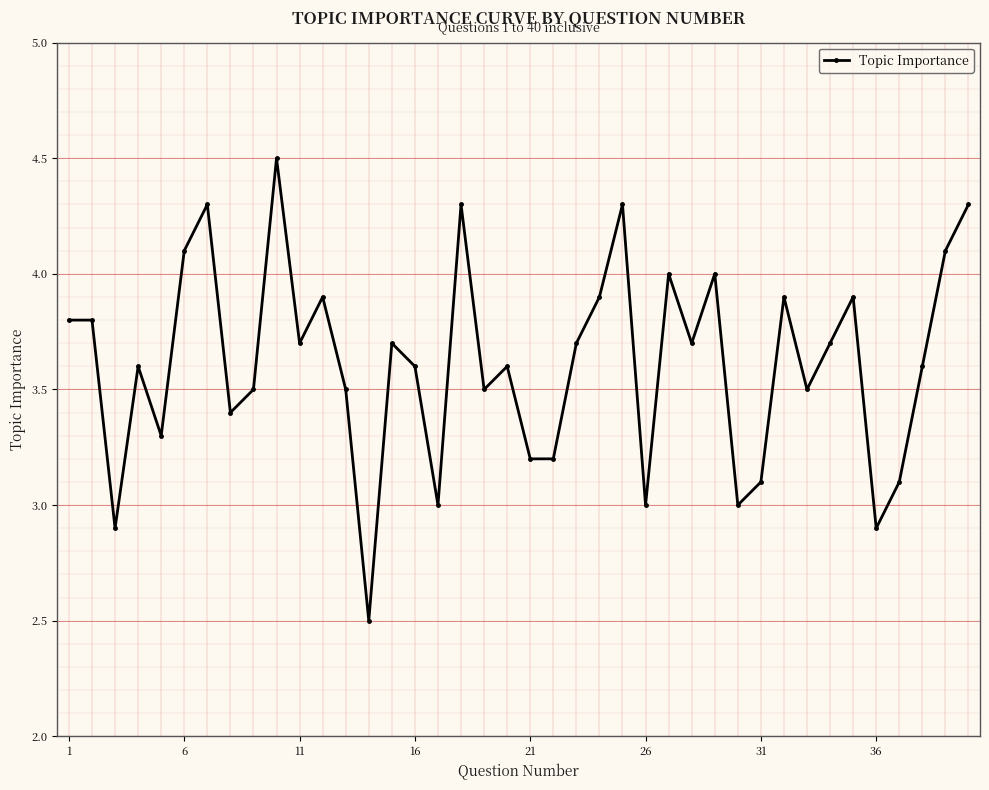

How many categories are shown in the chart?

40